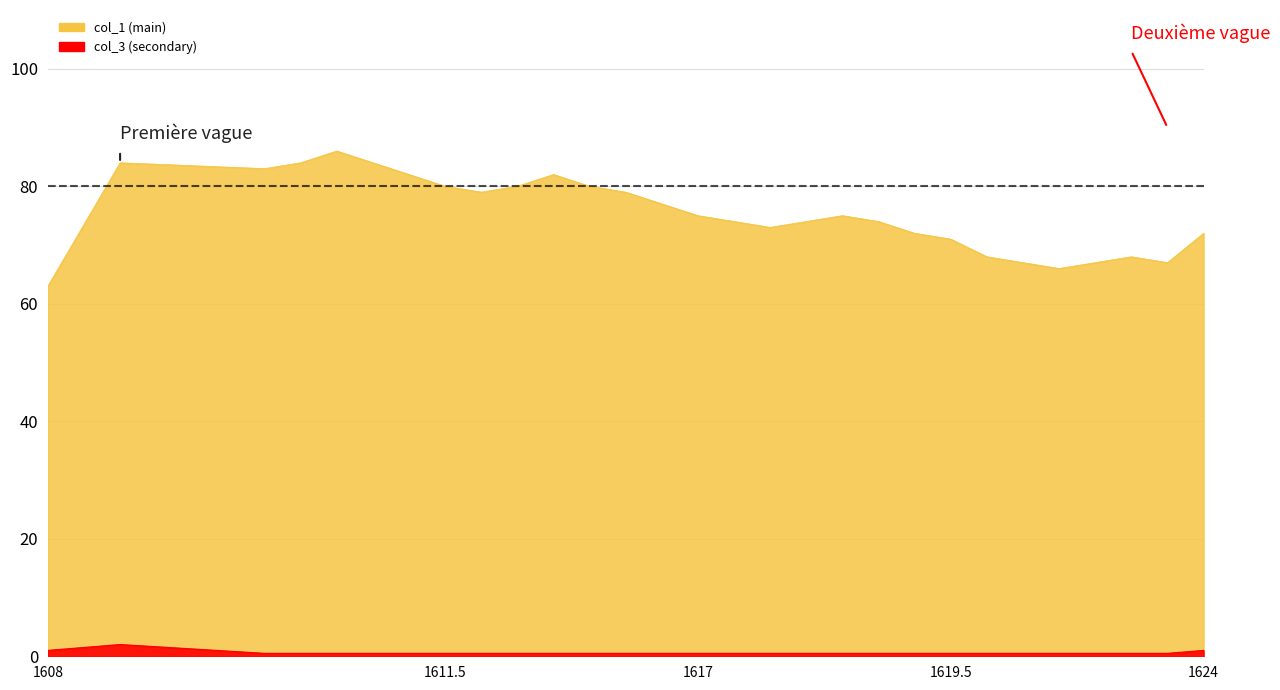

How many lines are shown in the chart?

2